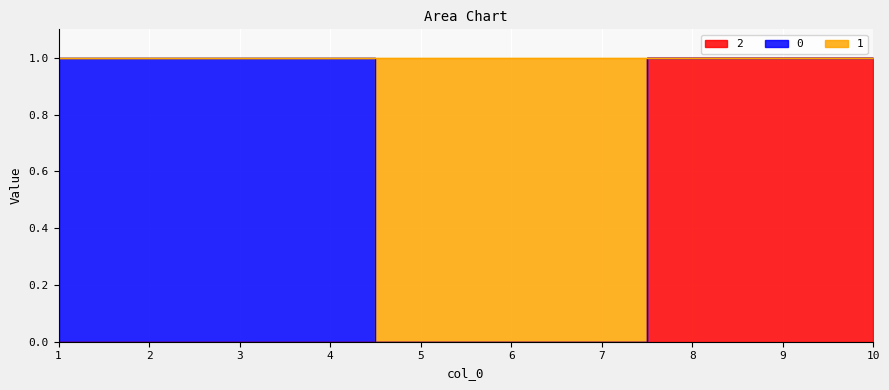

What is the difference between the maximum and second lowest values in the 2 series?

1